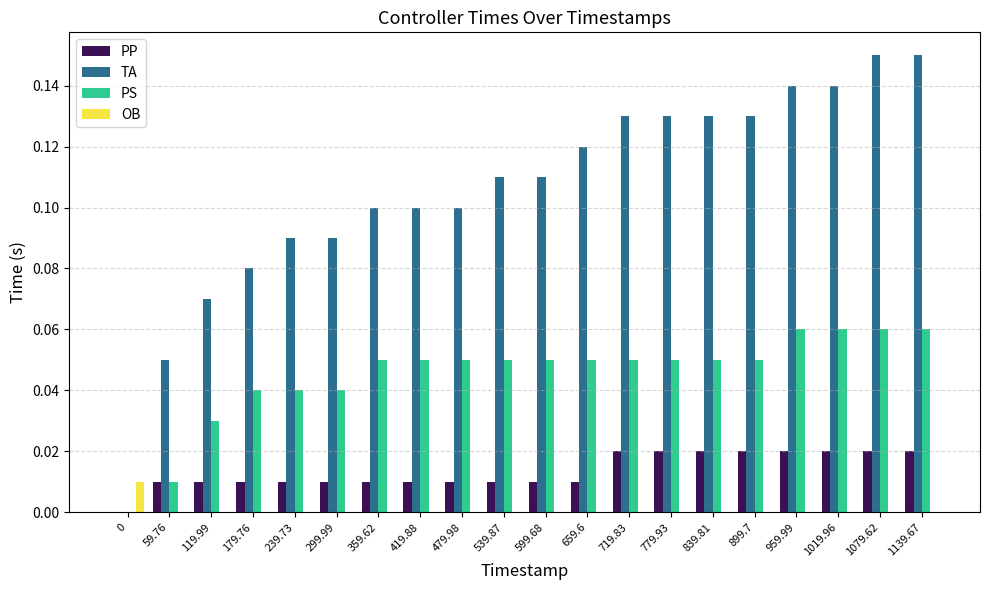

The TA series shows 0.2 at 359.62. True or false?

False